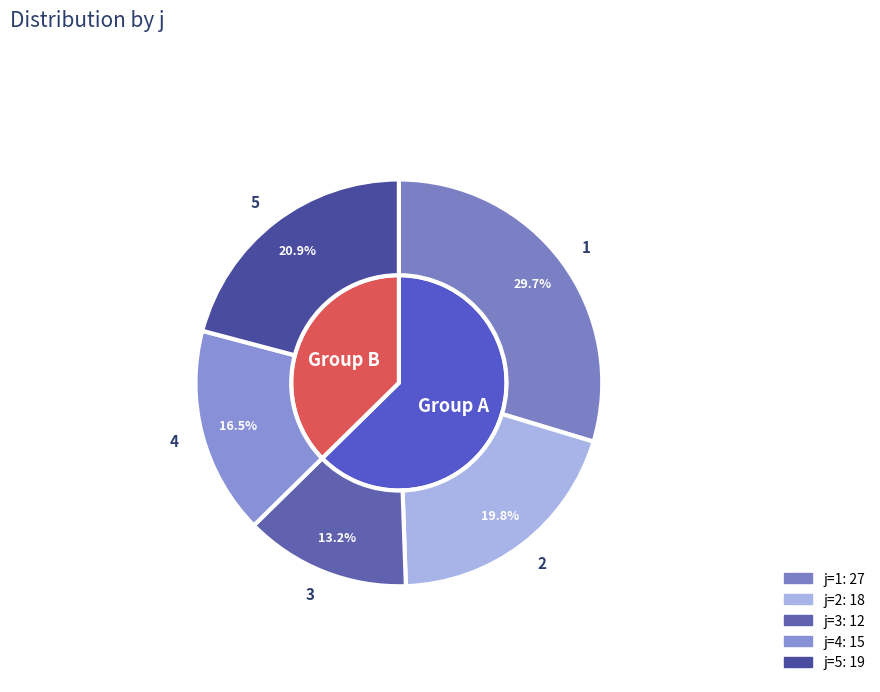

What is the change in value from 1 to 5?

-8